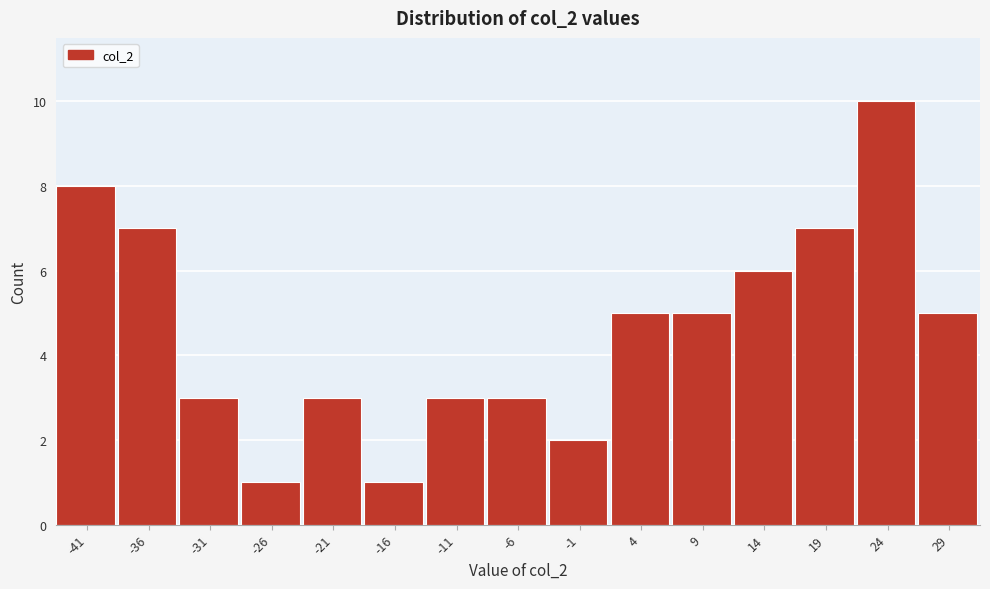

Reading left to right, transcribe all the data shown in this chart.

-41=8	-36=7	-31=3	-26=1	-21=3	-16=1	-11=3	-6=3	-1=2	4=5	9=5	14=6	19=7	24=10	29=5